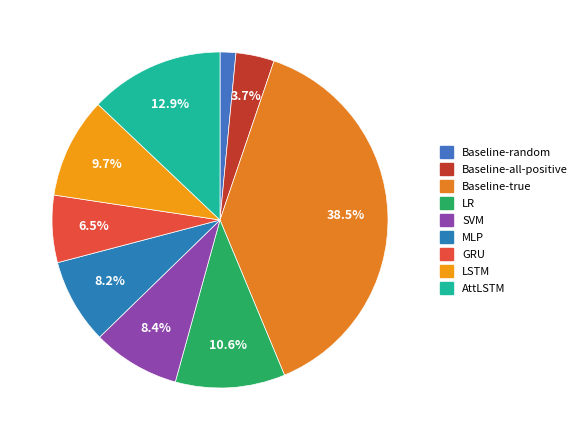

How many slices are in this pie chart?

9